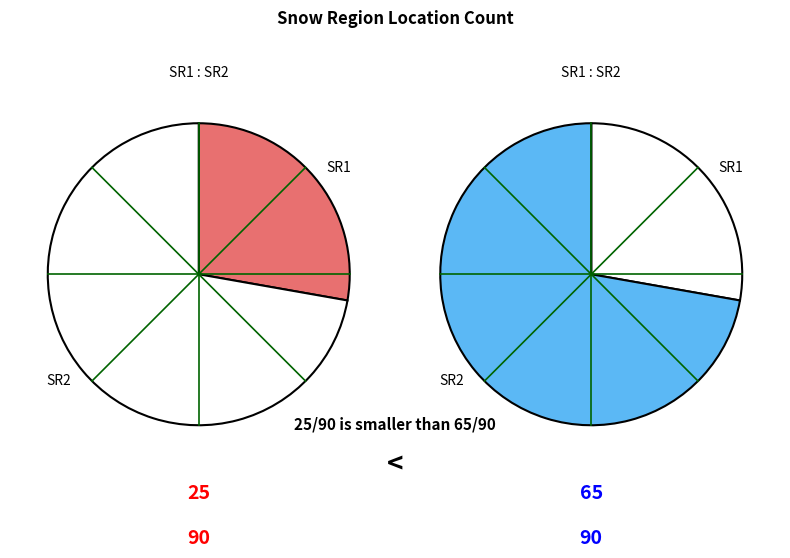

How many segments does this pie chart have?

2